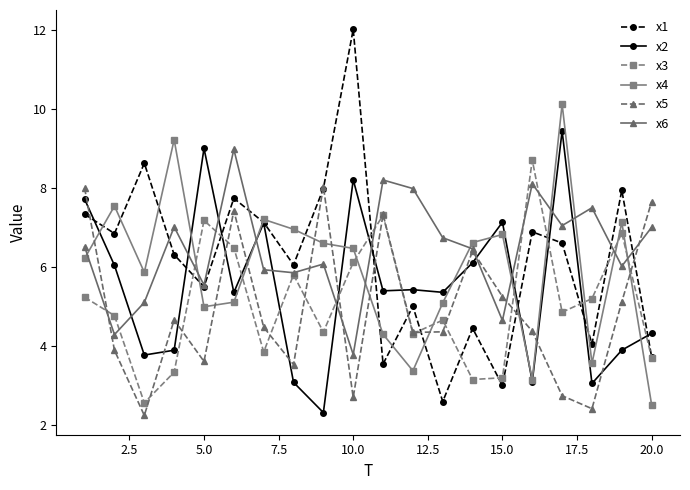

After their last crossing, which series has the higher values: x3 or x2?

x2